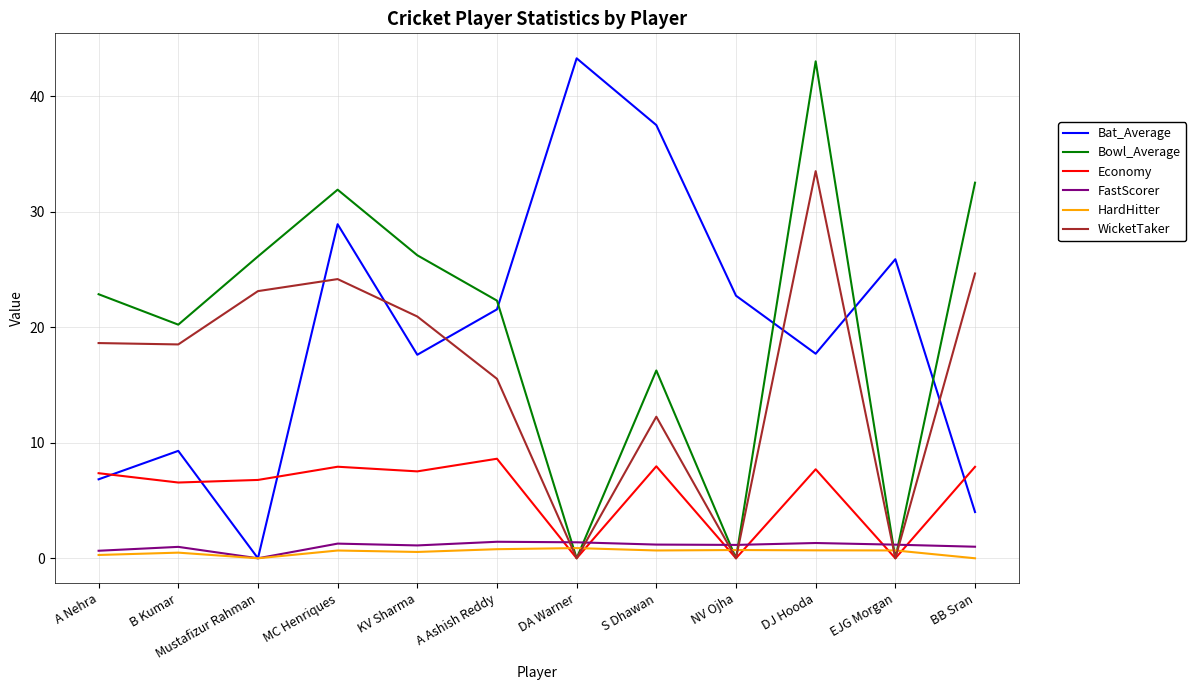

How many lines are shown in the chart?

6